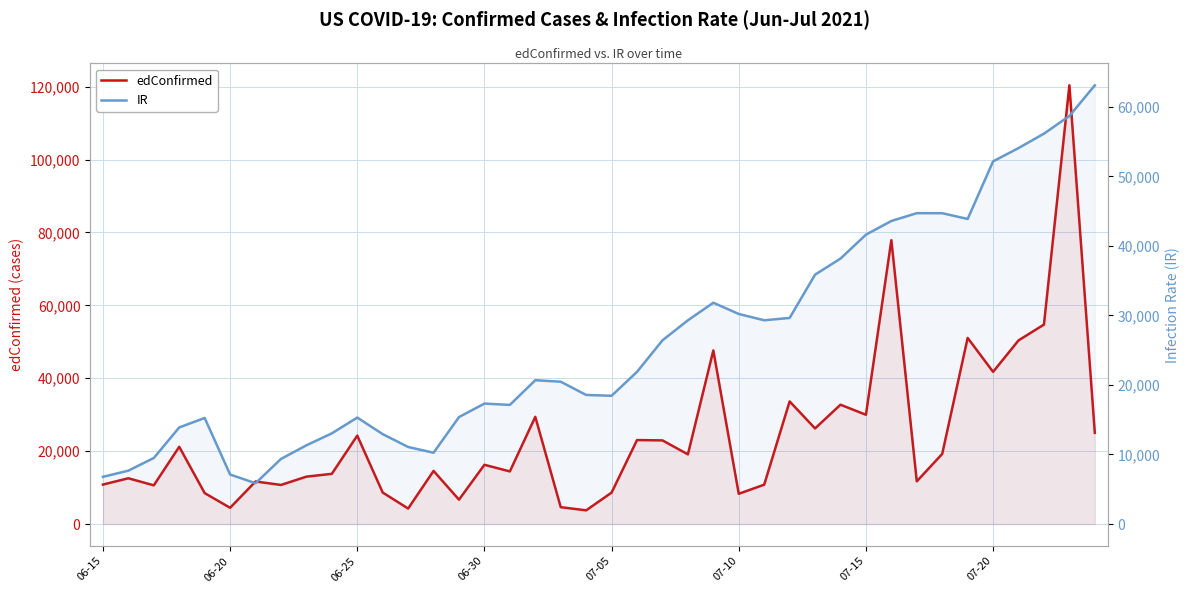

Rank the series by their average value, from highest to lowest.

IR, edConfirmed